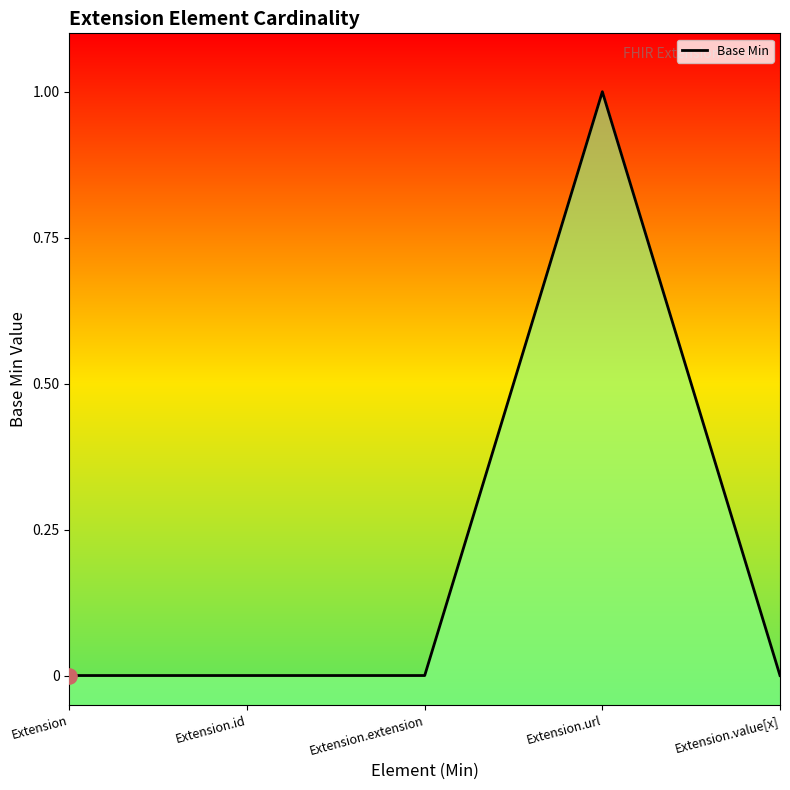

Which has a higher value, Extension or Extension.extension?

Extension